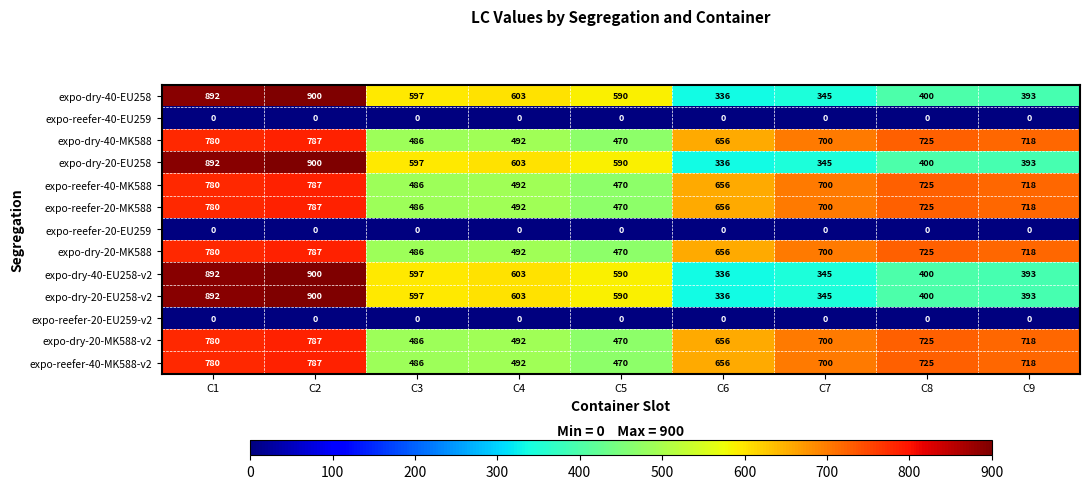

What is the spread (max minus min) of values at C3?

597